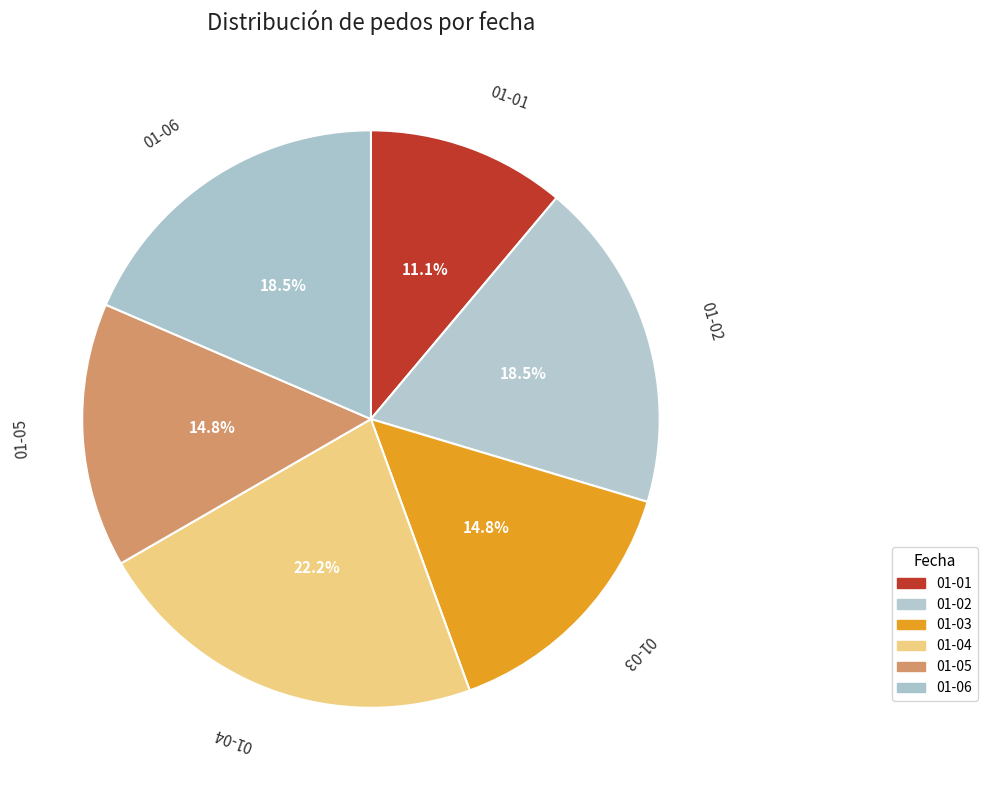

Is 01-06 the majority of the pie?

No